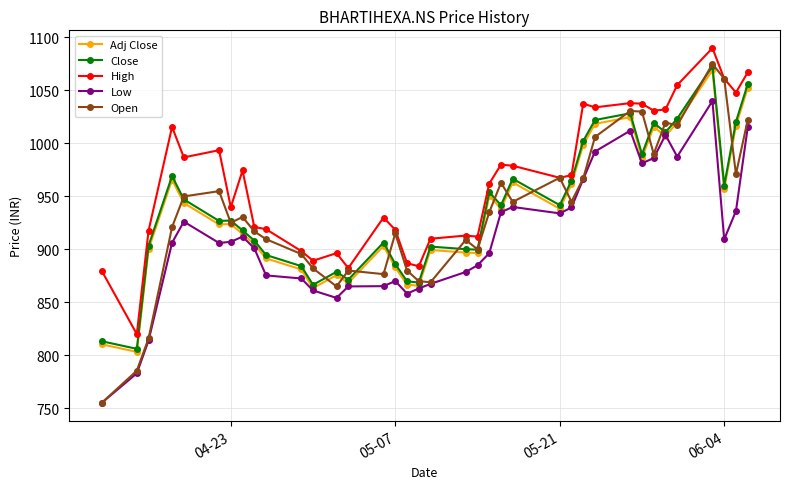

Which series has the largest total across all categories?

High